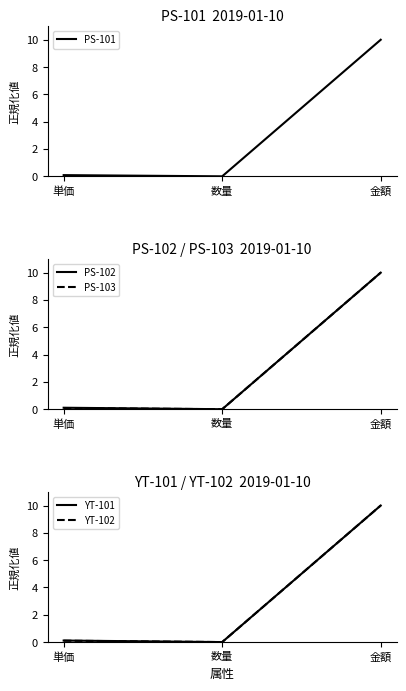

Rank the categories by PS-103 value from highest to lowest.

金額, 単価, 数量